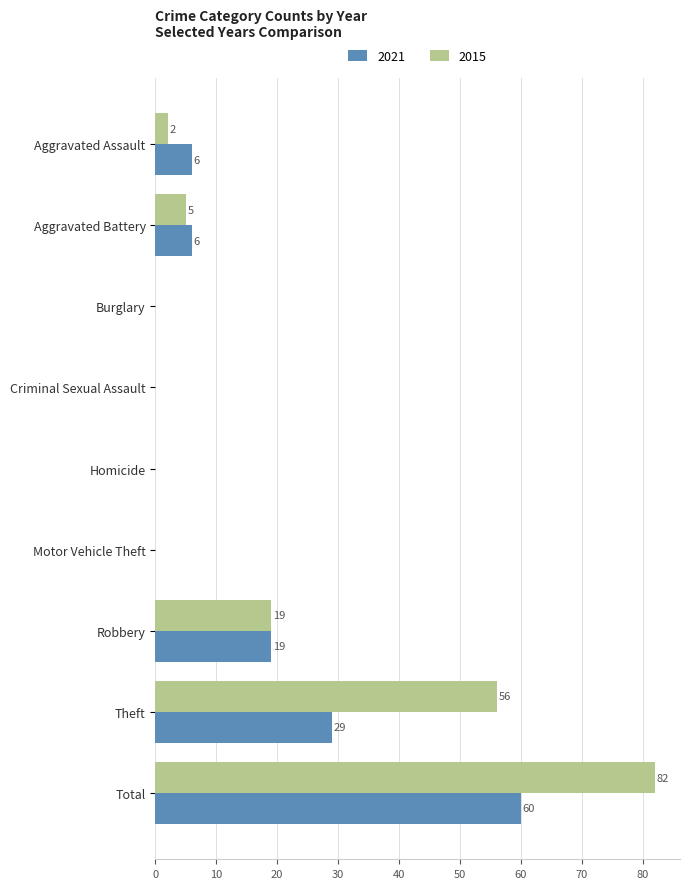

At which label does 2021 reach its peak?

Total